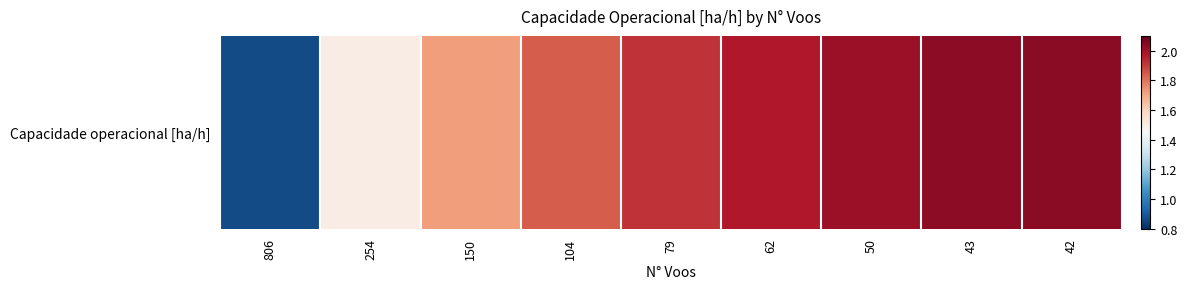

Reading right to left, list all the values displayed in this chart.

42=2.0	43=2.0	50=2.0	62=2.0	79=1.9	104=1.8	150=1.7	254=1.5	806=0.9